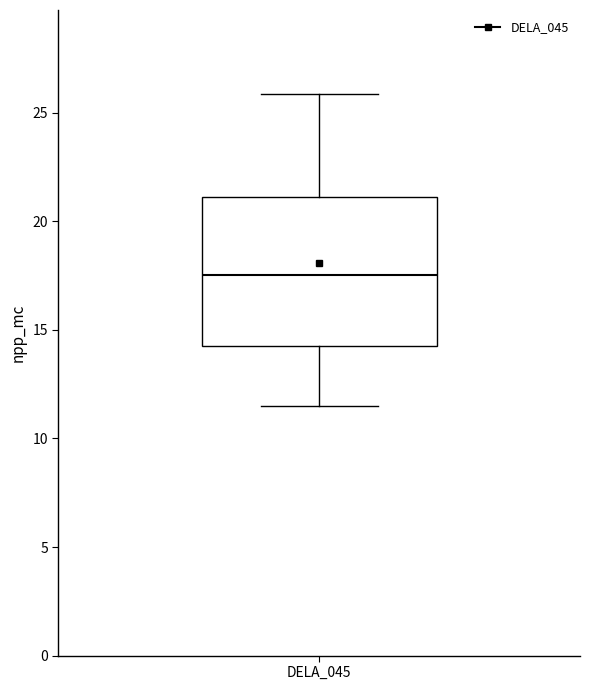

Where is the lower edge of the box for DELA_045 on the y-axis? The values are not printed on the chart, so give them approximately, as read against the axis.

14.5